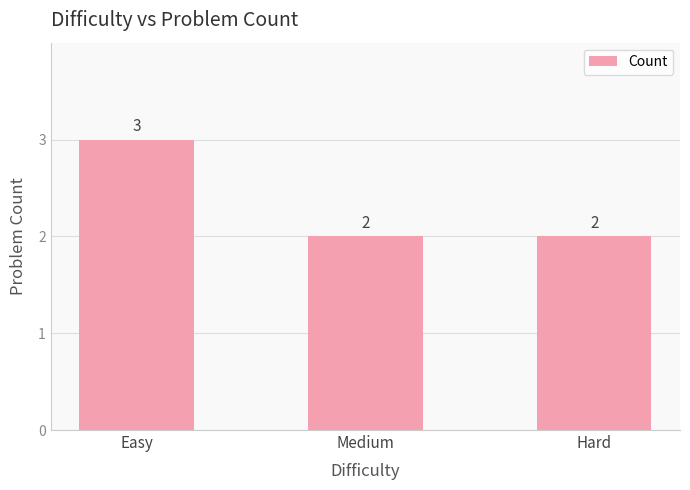

Is it true that the value at Hard is 2?

True